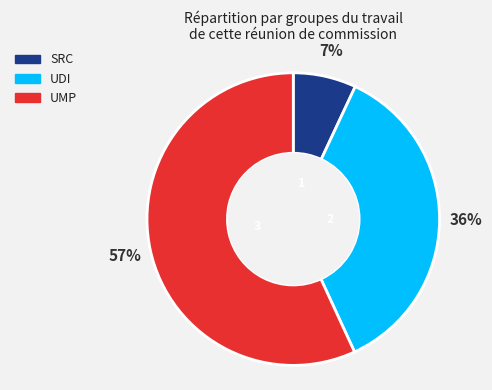

To the nearest percent, what is the difference between the largest and smallest slice percentages?

50%